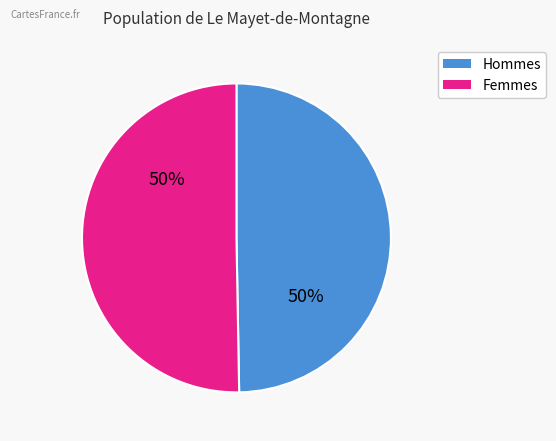

To the nearest percent, what is the average slice percentage?

50%